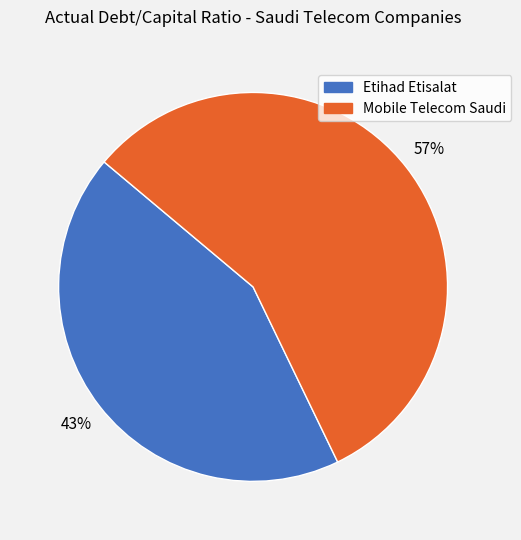

How many slices are in this pie chart?

2